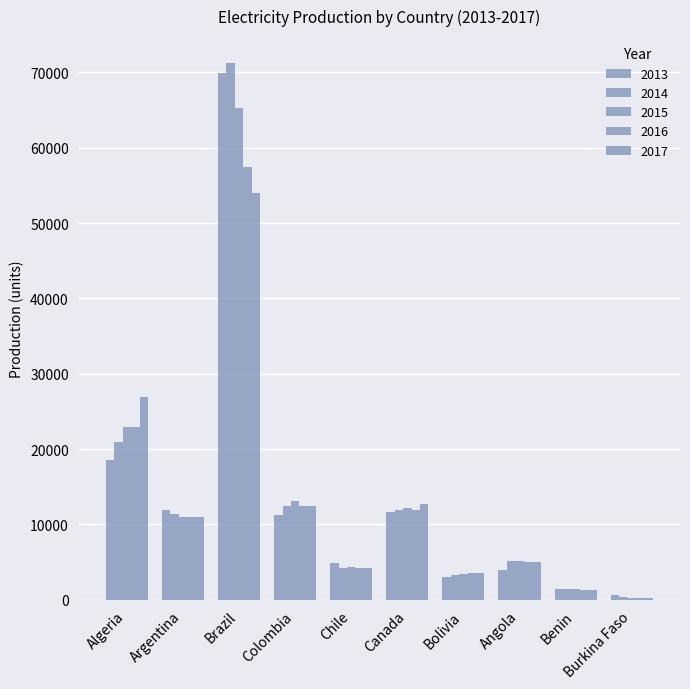

Is the value of 2013 at Benin greater than the value of 2016 at Benin?

Yes